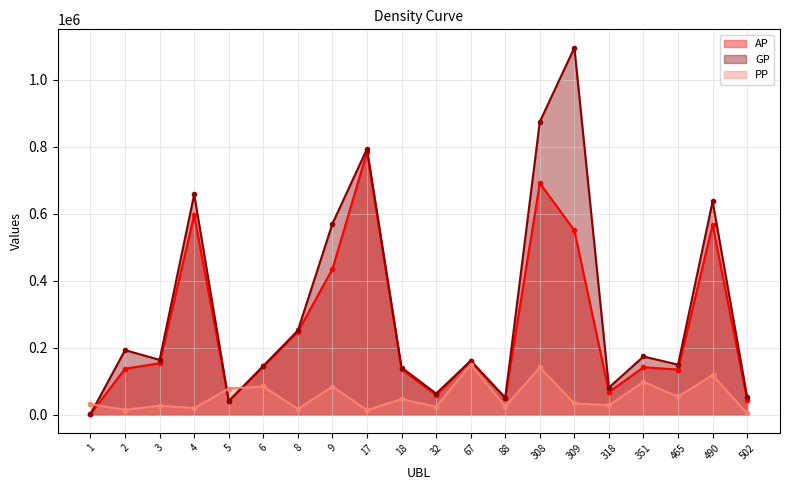

Which series ends up on top after the final intersection of GP and PP?

GP